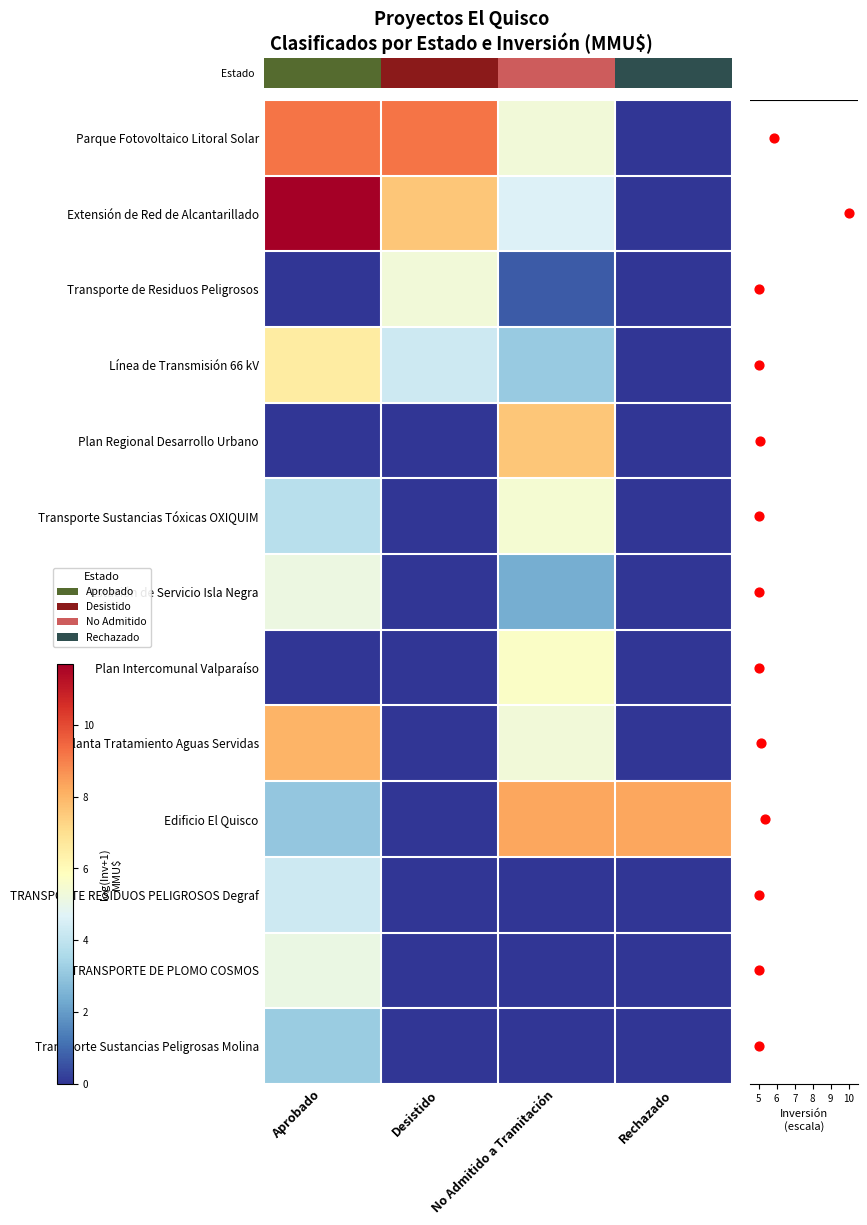

What is the spread (max minus min) of values at Aprobado?

11.7